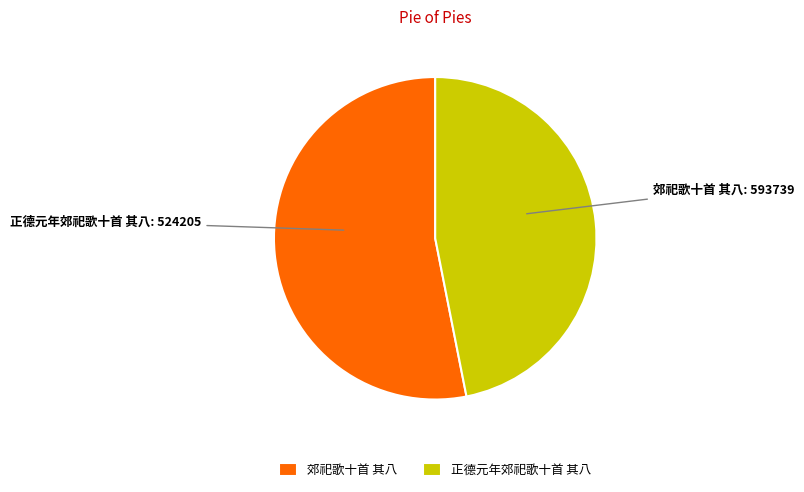

Which slice is the smallest?

正德元年郊祀歌十首 其八